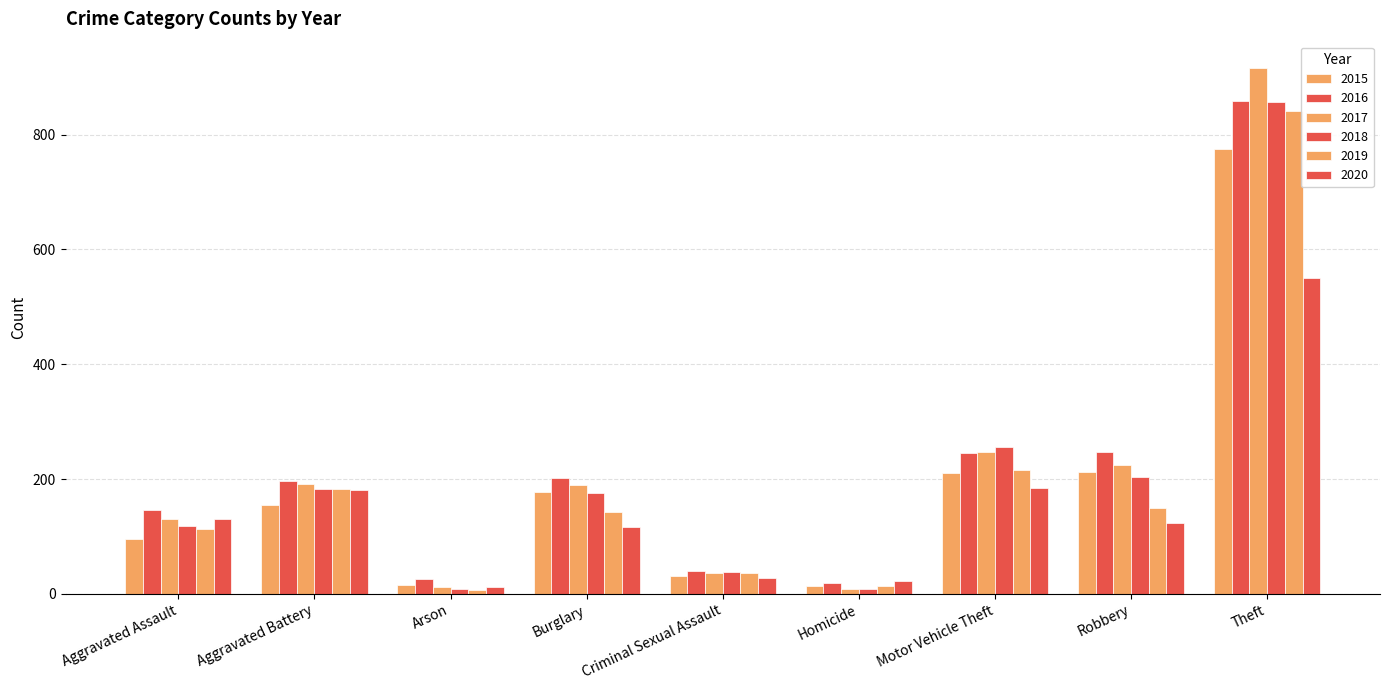

Count the number of data series in this chart.

6